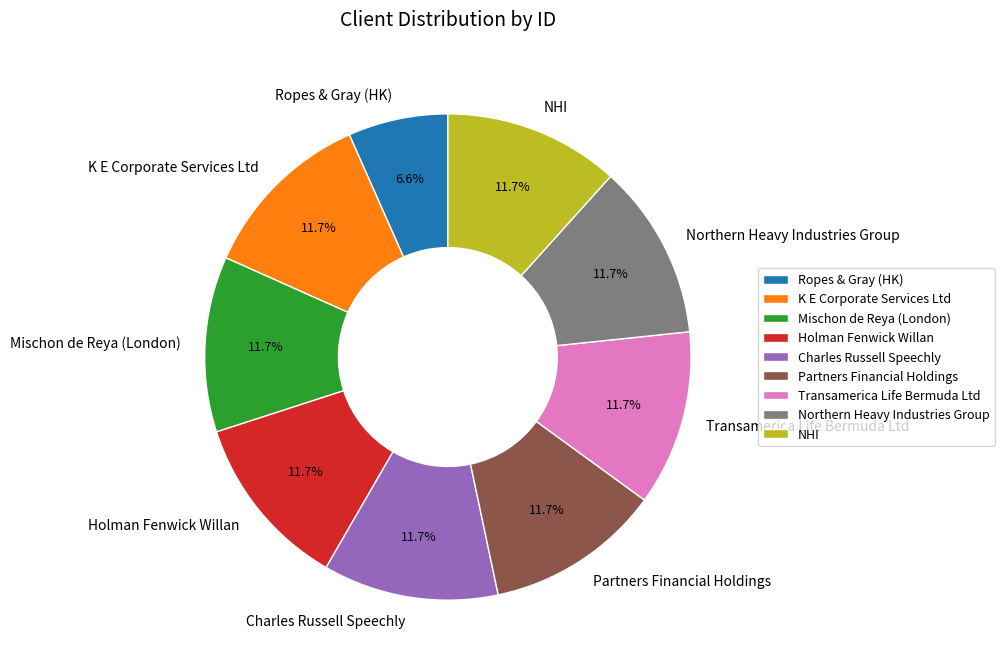

Does any single category account for the majority?

No